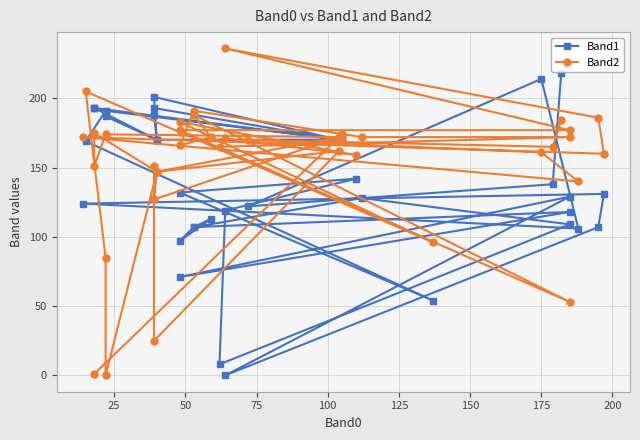

What is the average value of the Band2 series?

151